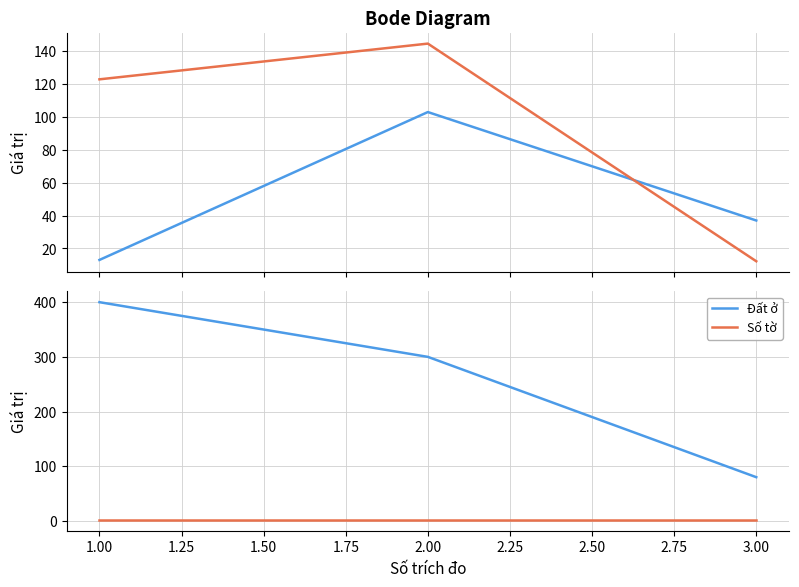

Which series has the largest total across all categories?

Đất ở